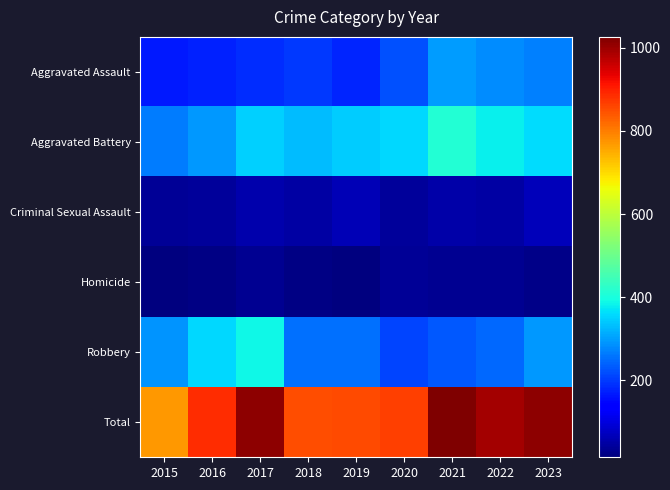

Which series has the widest spread of values?

Total